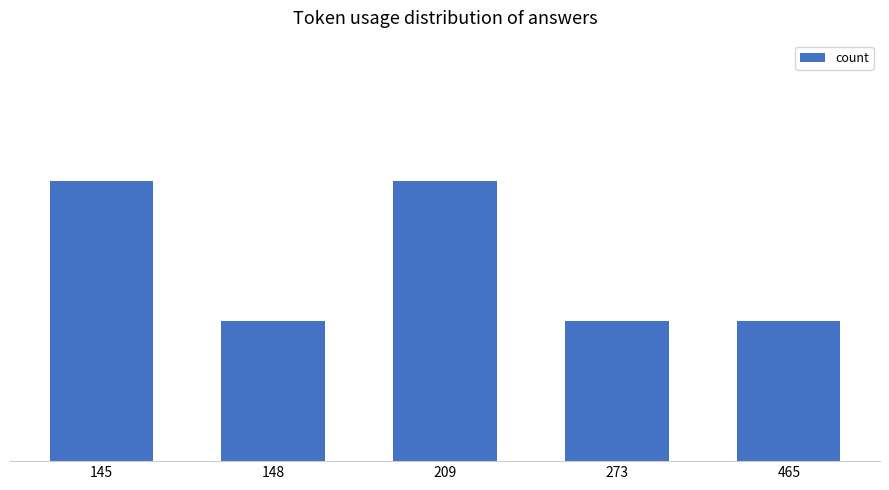

The value at 273 is 1. True or false?

False